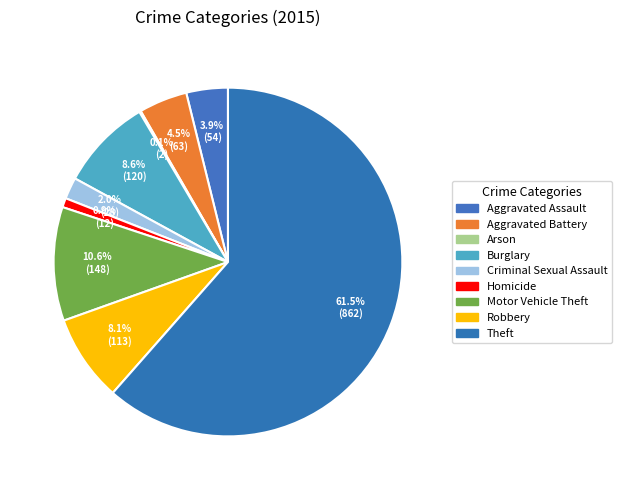

Is there any slice that represents more than half of the pie?

Yes